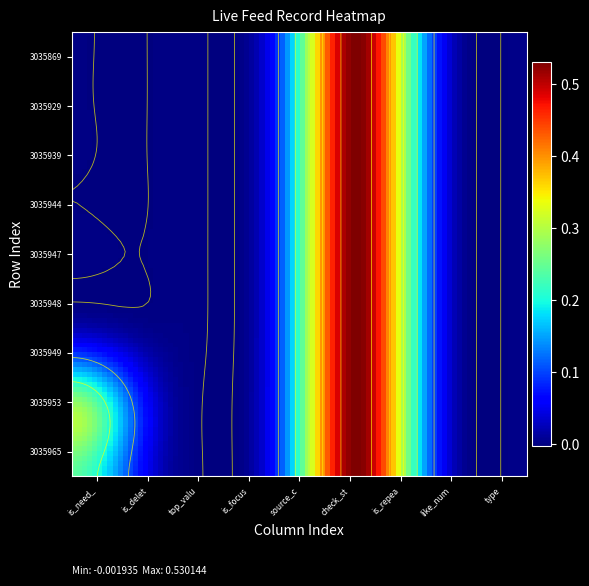

Between 7 and 8, which is larger?

7